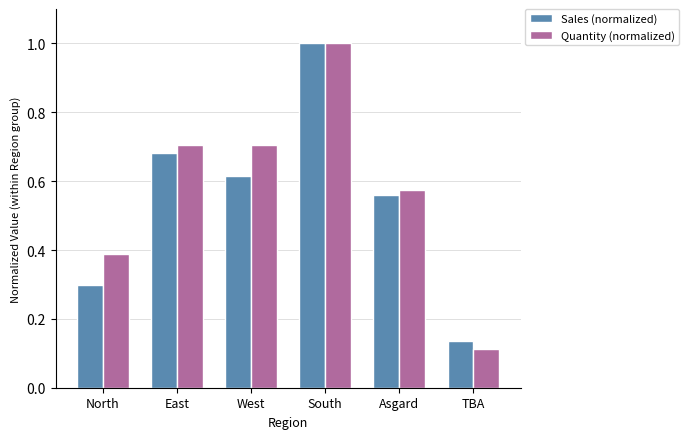

What is the value of the Sales (normalized) bar at the 4th from the left?

1.0